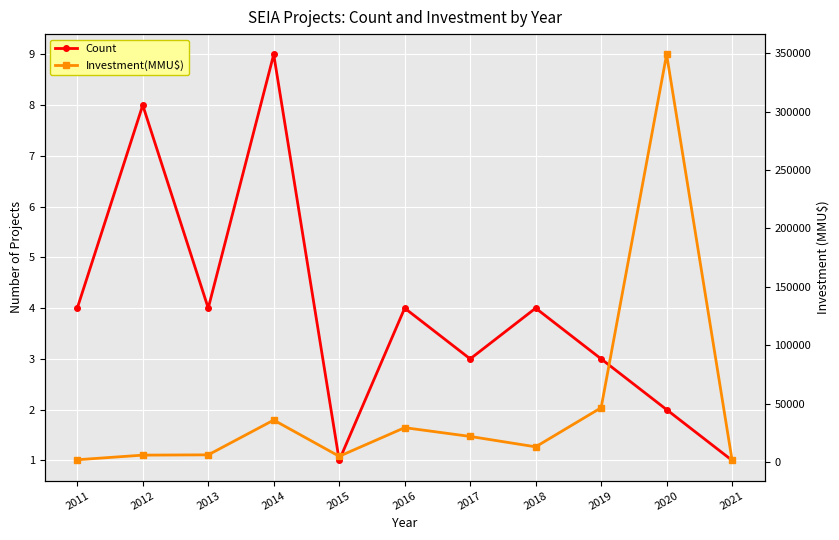

True or false: Investment(MMU$) has more than 0 points higher than both neighbors.

True